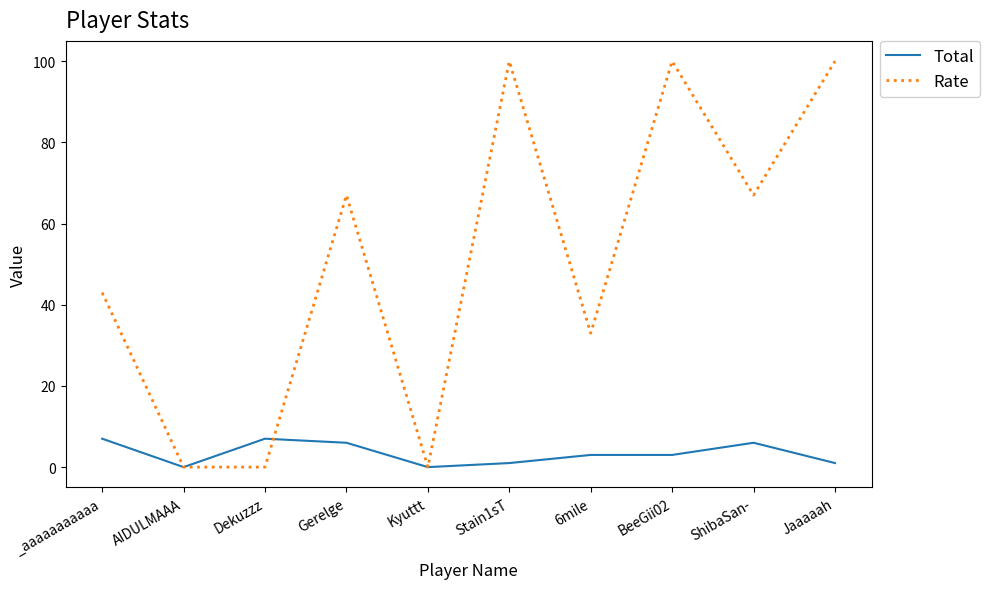

What is the approximate value of Total at Gerelge?

6